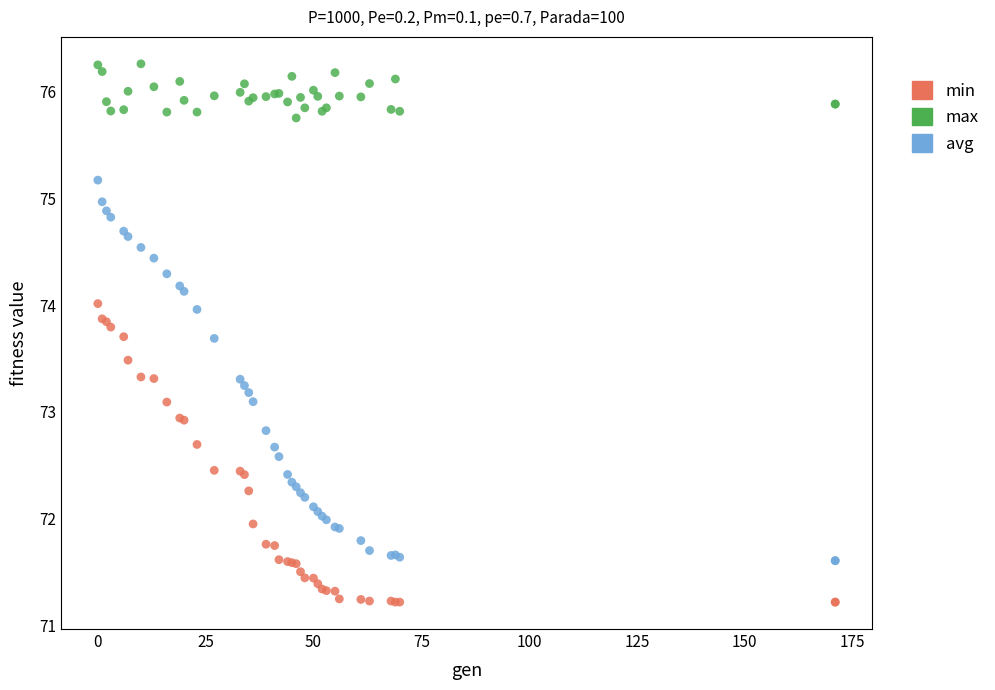

Which series reaches the maximum Y coordinate?

max